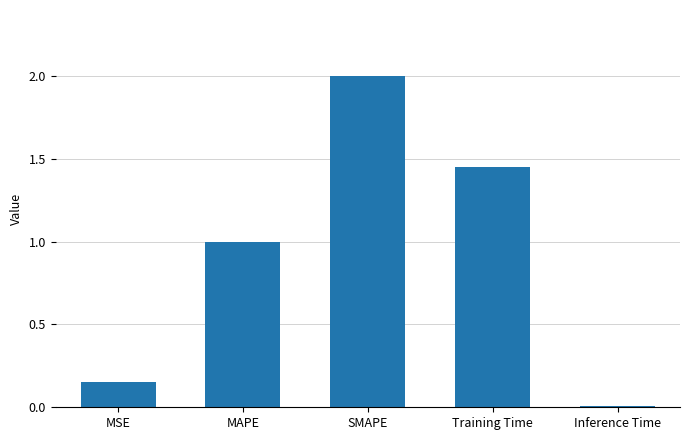

The value at SMAPE is 2.0. True or false?

True